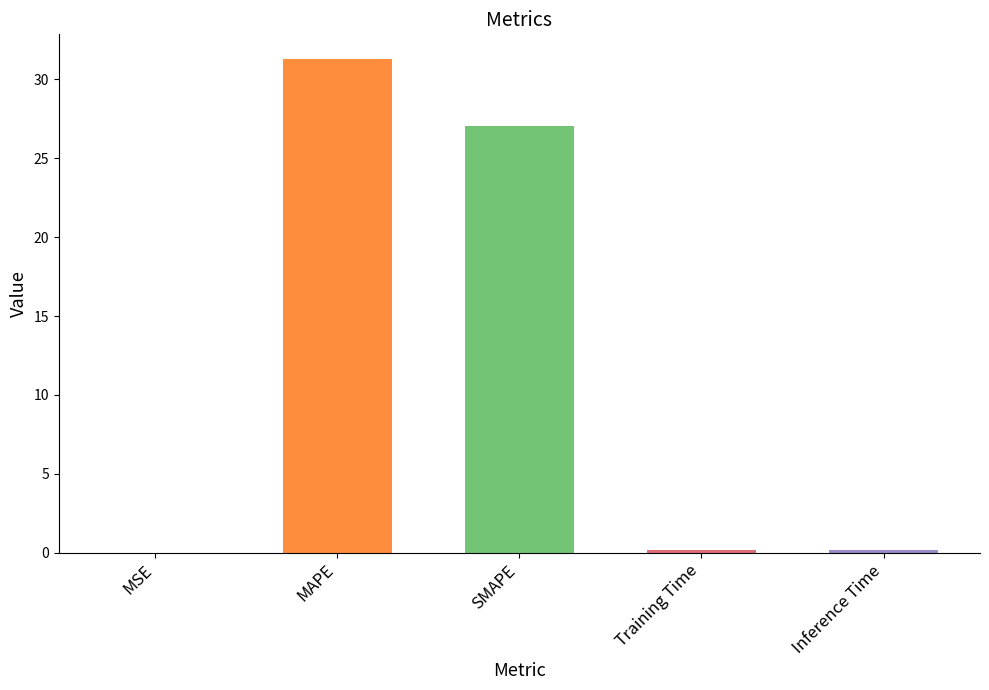

Is it true that the value at MAPE is 31.3?

True